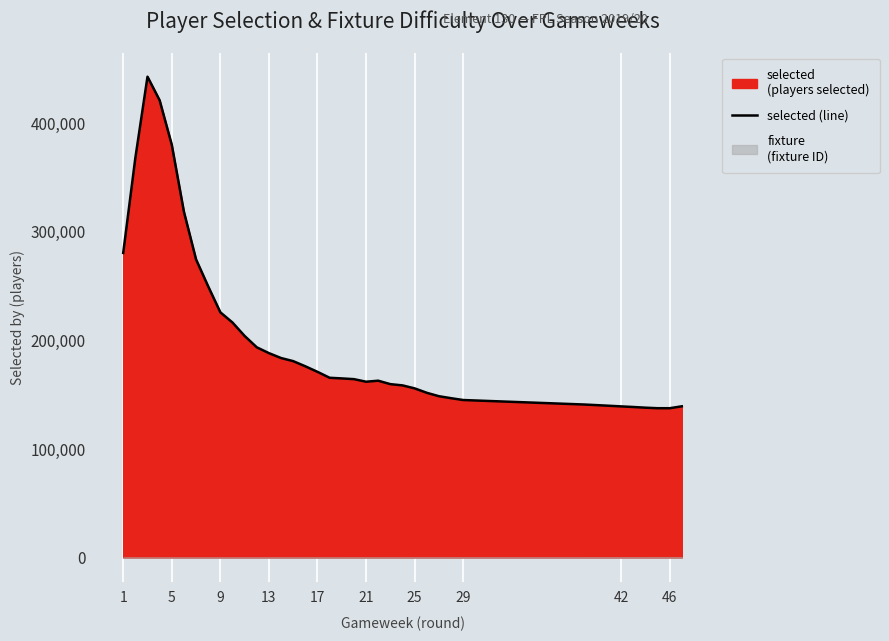

Count the number of categories in the chart.

38